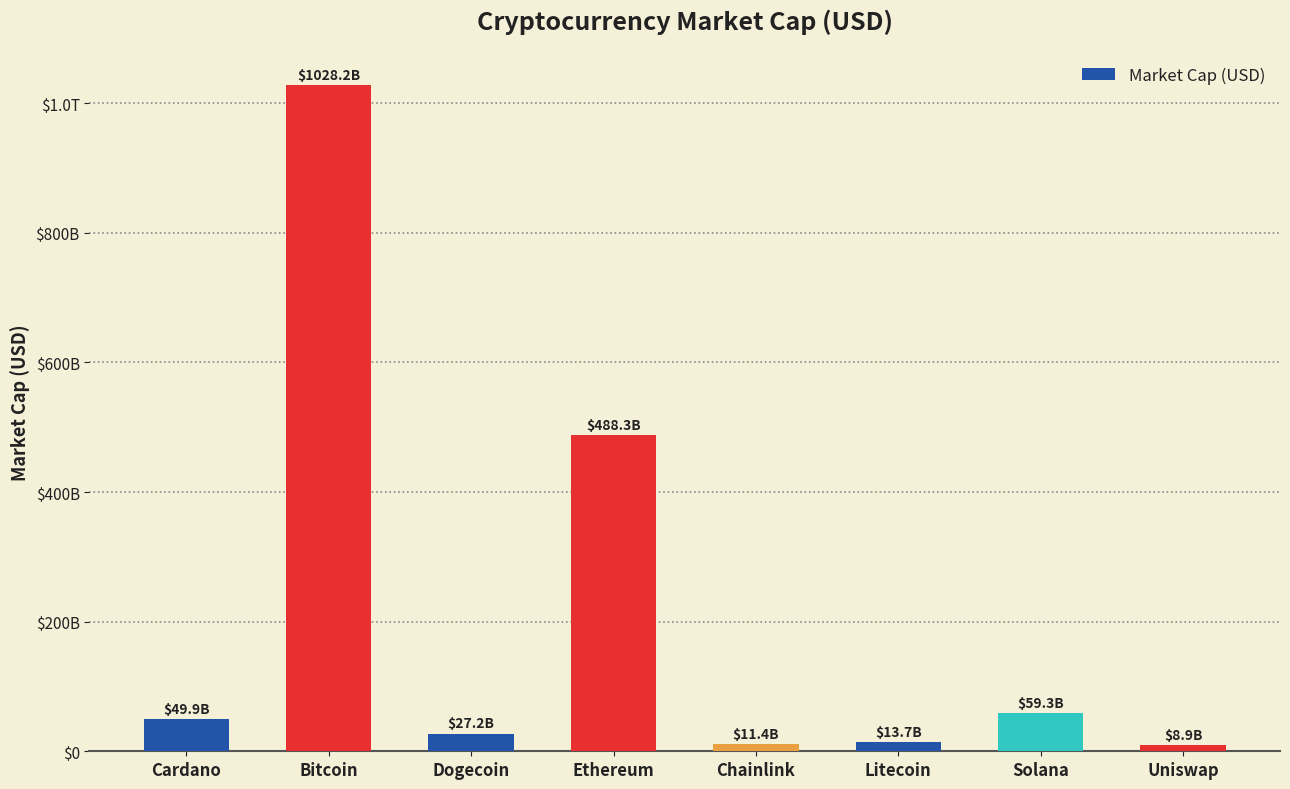

Does the chart contain any negative values?

No